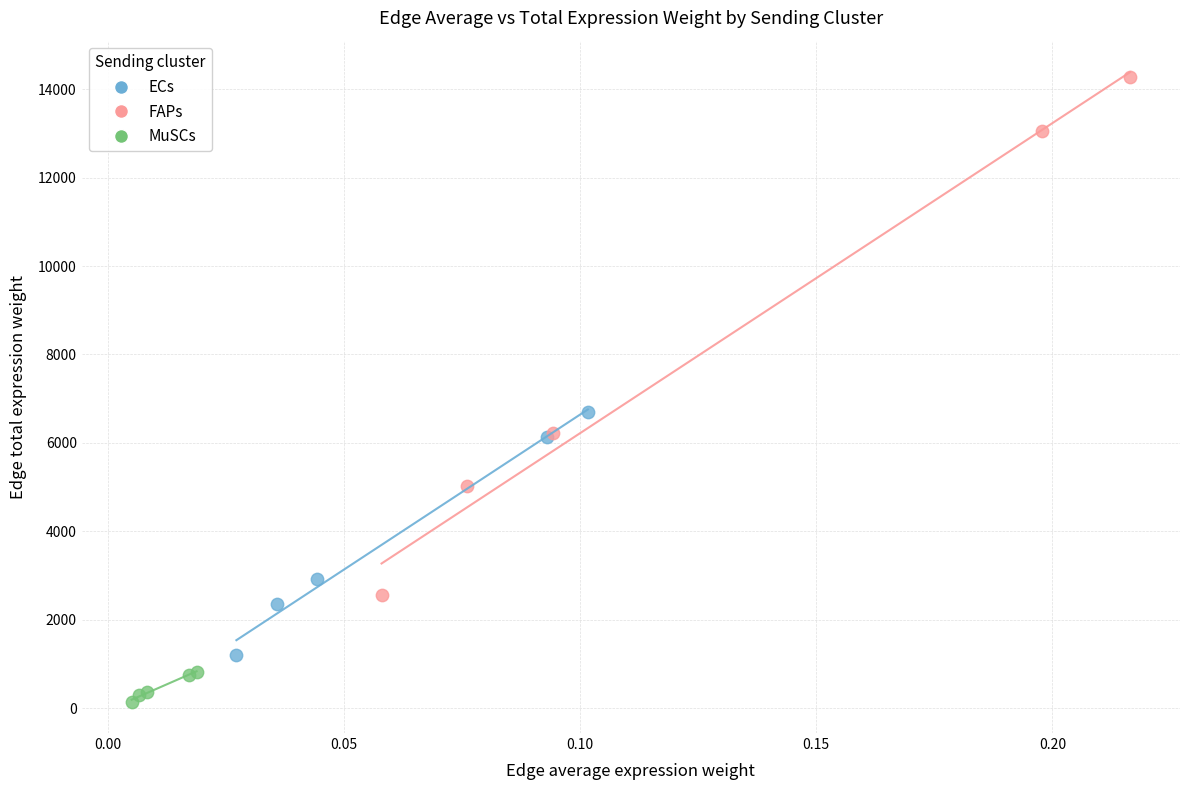

Which series has the largest Y range (max minus min)?

FAPs